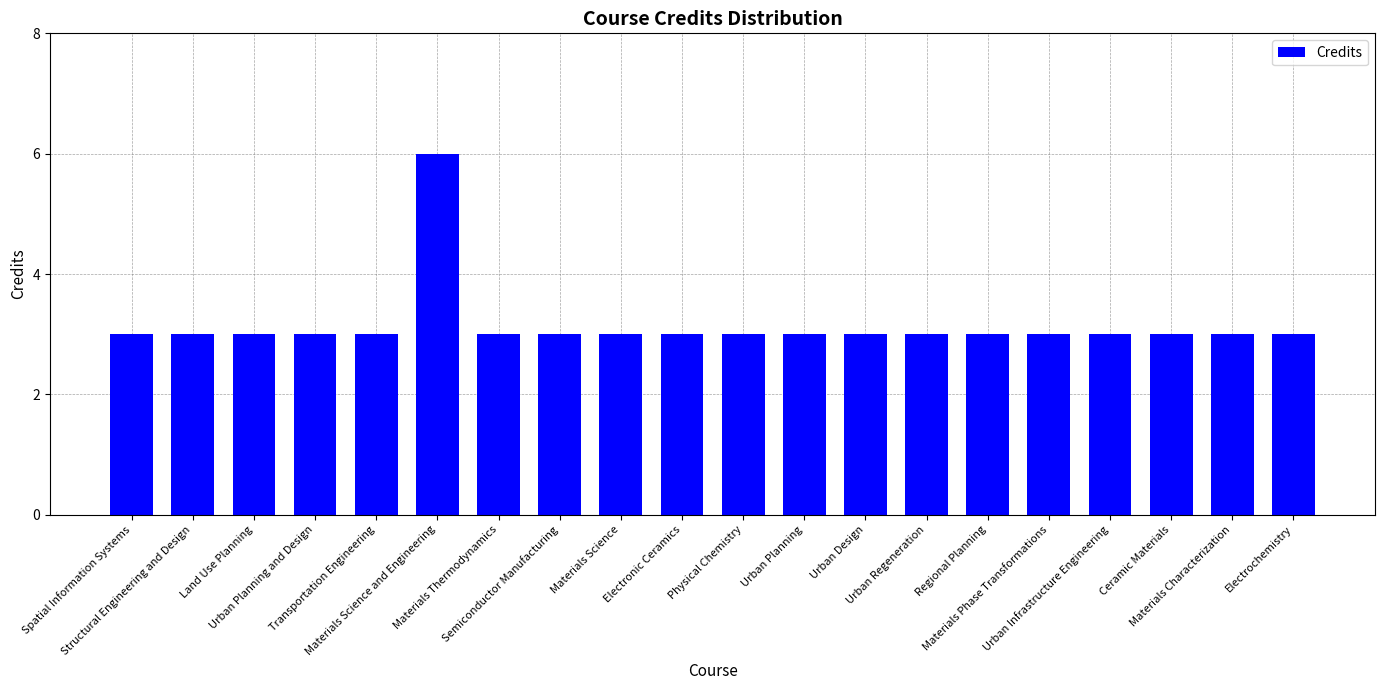

What is the maximum value shown in the chart?

6